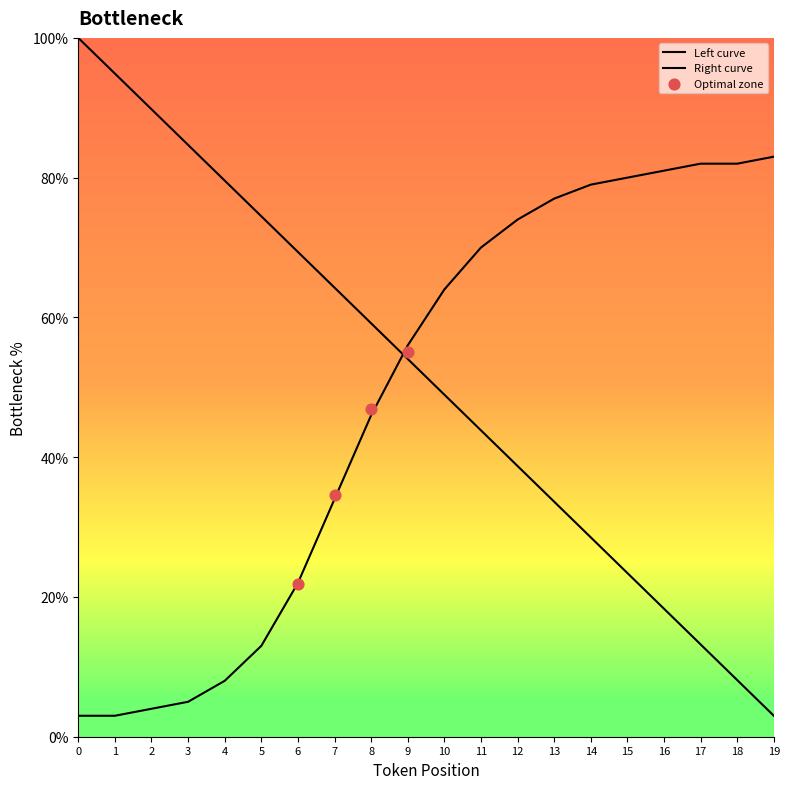

Which has a higher value, 17 or 19?

17